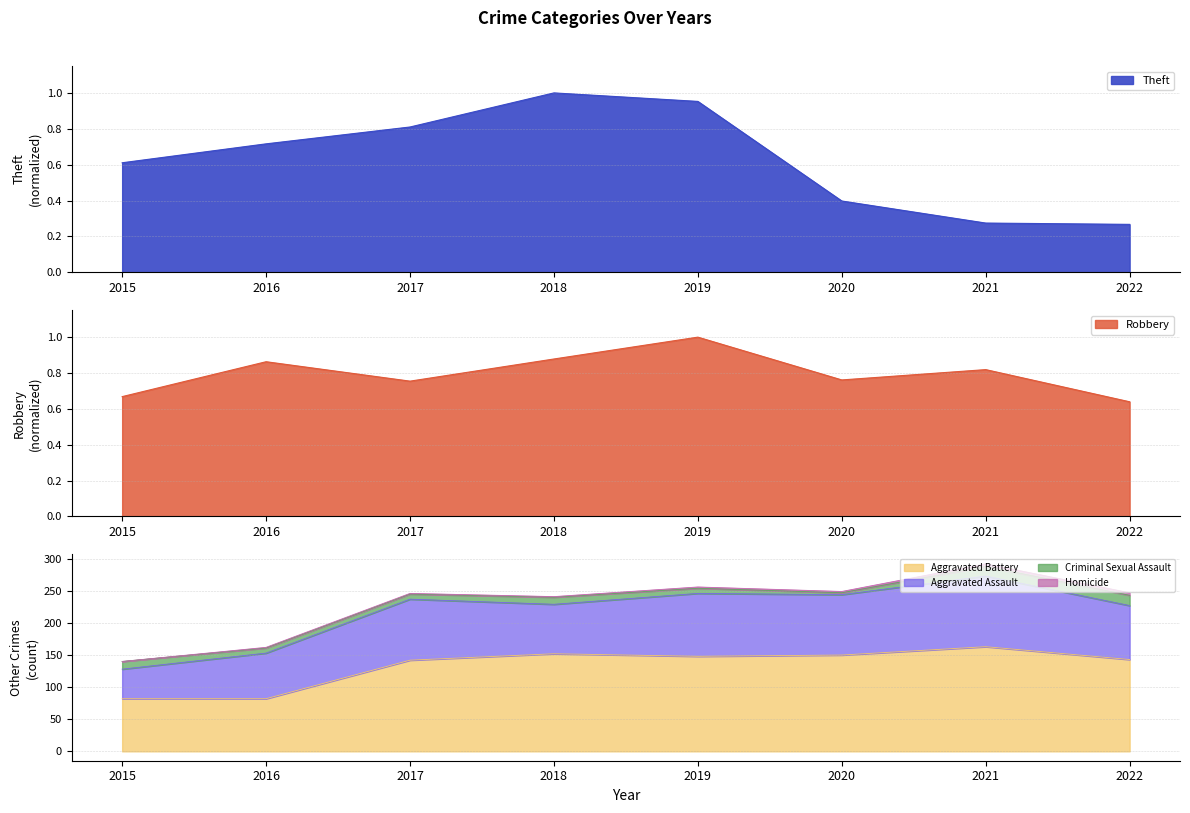

What is the difference between the second highest and minimum values in the Aggravated Battery series?

70